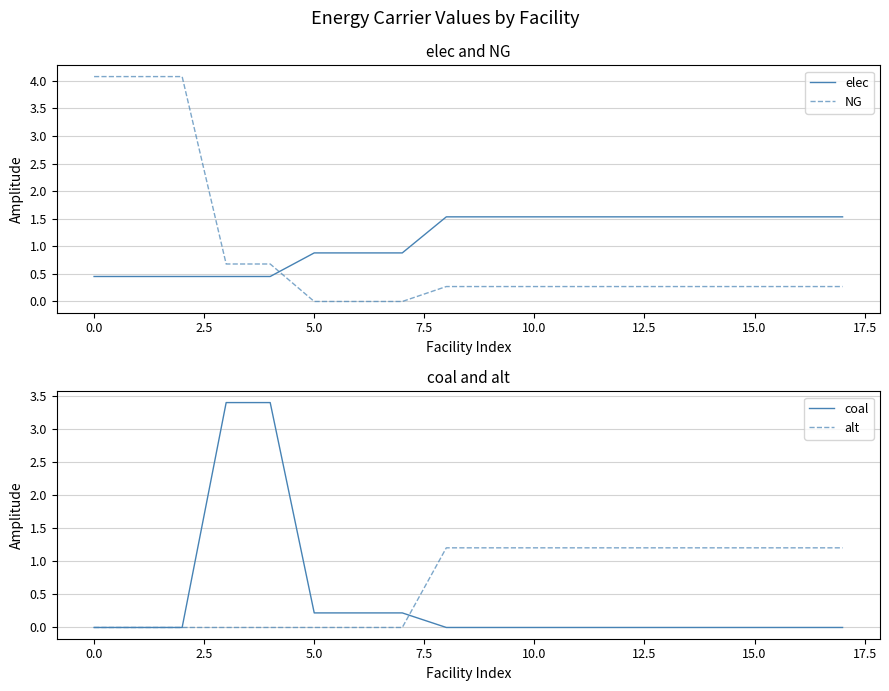

What are all the series names shown in the legend?

elec, NG, coal, alt